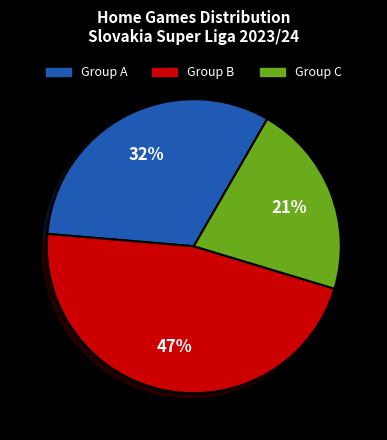

Is there a majority slice in this chart?

No